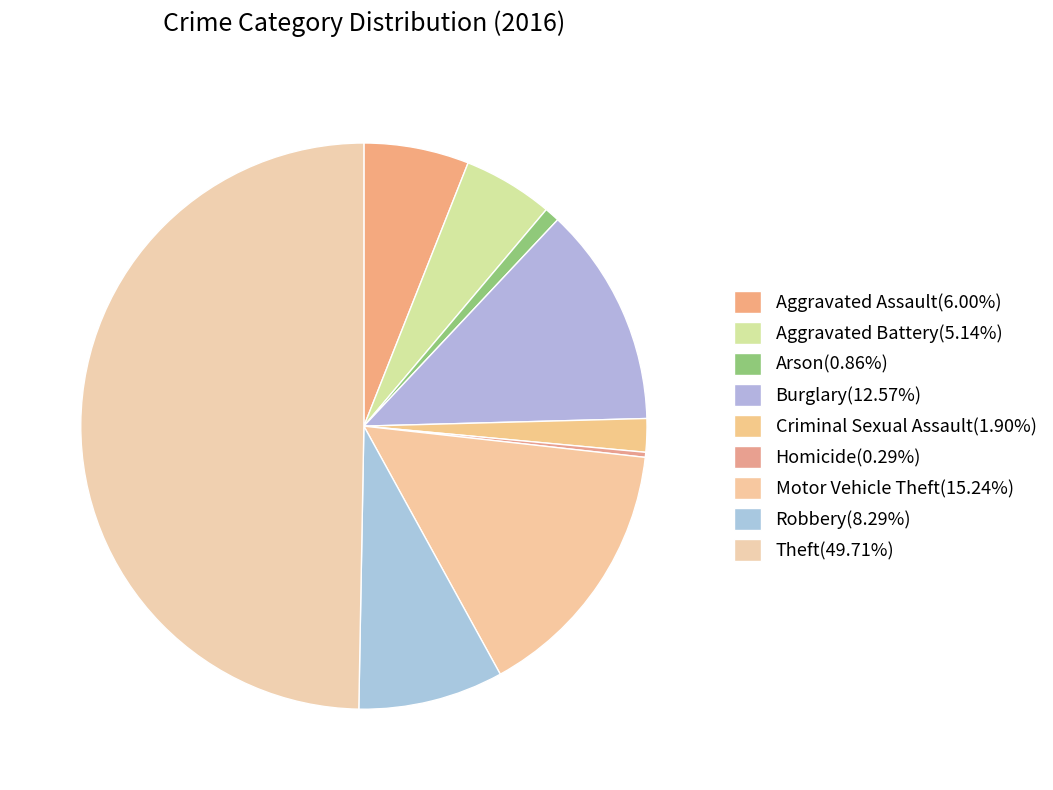

True or false: Aggravated Battery accounts for 20% of the total.

False